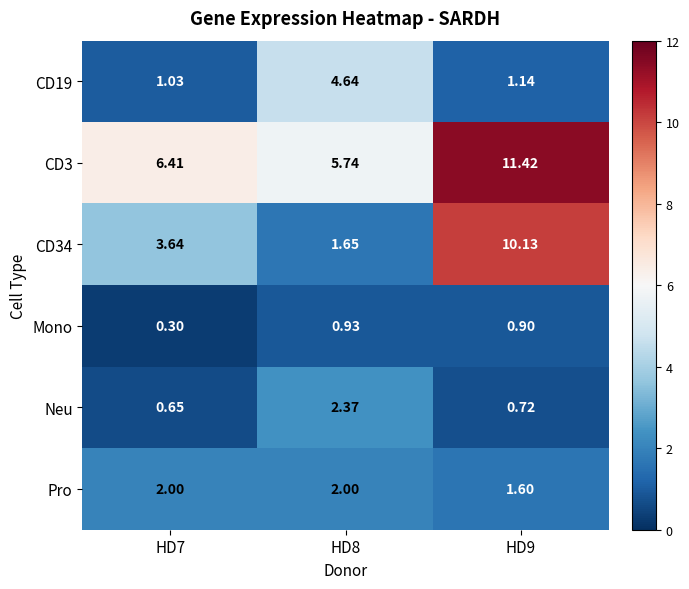

Is the value of Mono at HD8 greater than the value of CD34 at HD7?

No